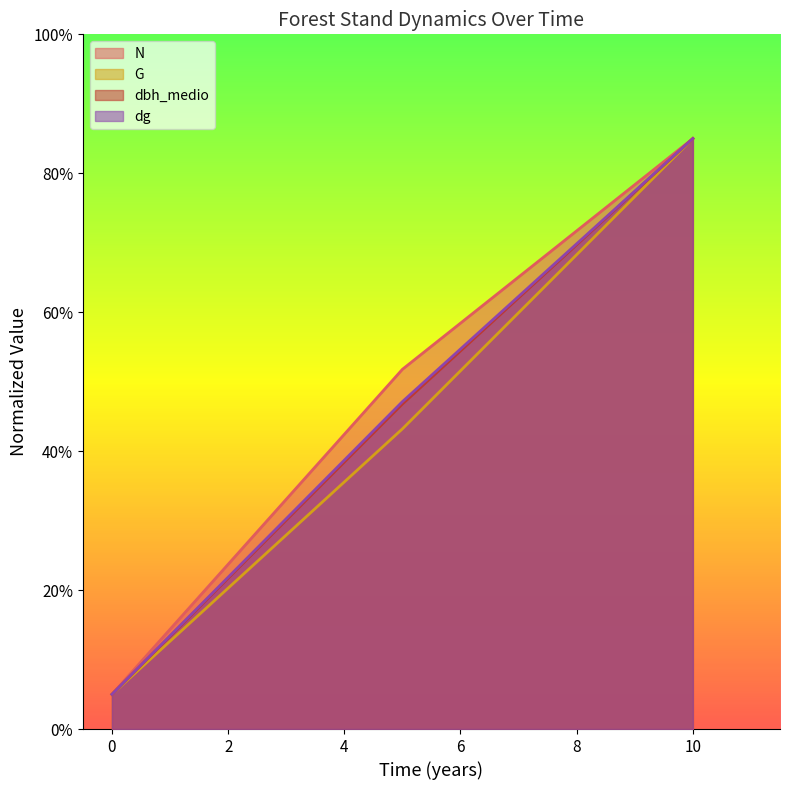

What is the total value across all series at 0?

20.0